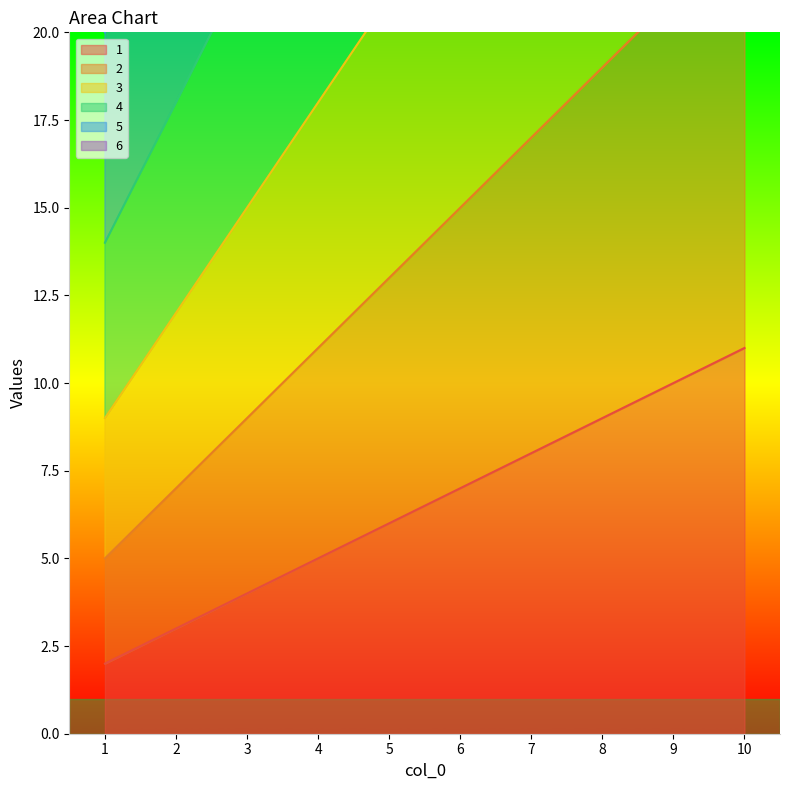

What is the value of the 4 point at the 4th from the left?

26